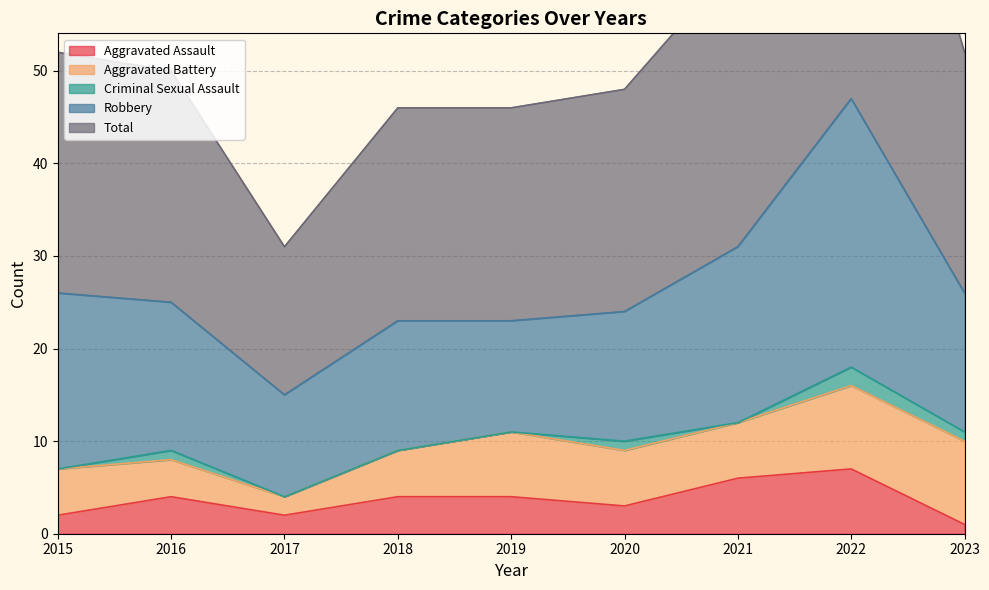

Reading left to right, list all the values displayed in this chart.

Aggravated Assault: 2015=2	2016=4	2017=2	2018=4	2019=4	2020=3	2021=6	2022=7	2023=1
Aggravated Battery: 2015=5	2016=4	2017=2	2018=5	2019=7	2020=6	2021=6	2022=9	2023=9
Criminal Sexual Assault: 2015=0	2016=1	2017=0	2018=0	2019=0	2020=1	2021=0	2022=2	2023=1
Robbery: 2015=19	2016=16	2017=11	2018=14	2019=12	2020=14	2021=19	2022=29	2023=15
Total: 2015=26	2016=25	2017=16	2018=23	2019=23	2020=24	2021=31	2022=47	2023=26